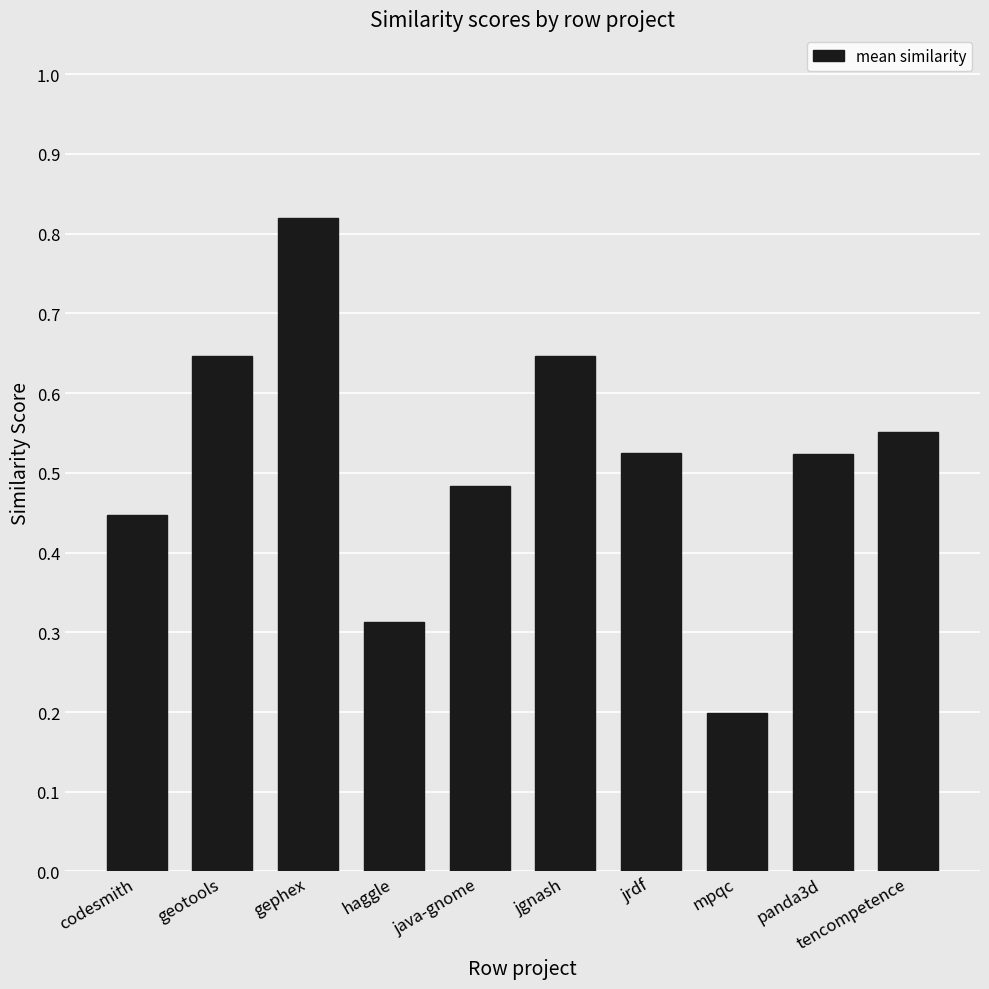

What is the minimum value shown in the chart?

0.2